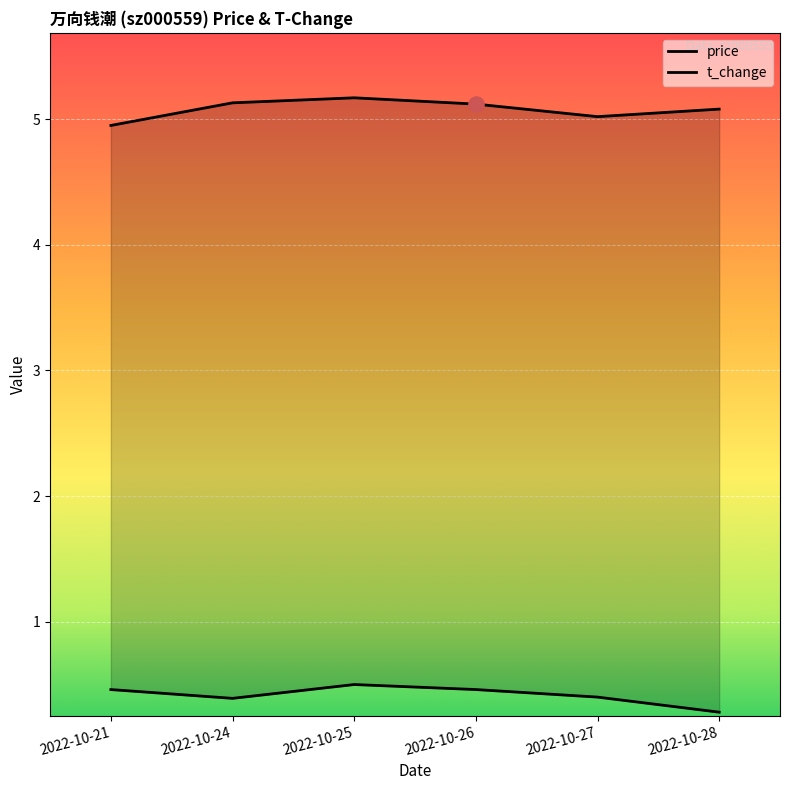

What is the total value across all series at 2022-10-26?

5.6